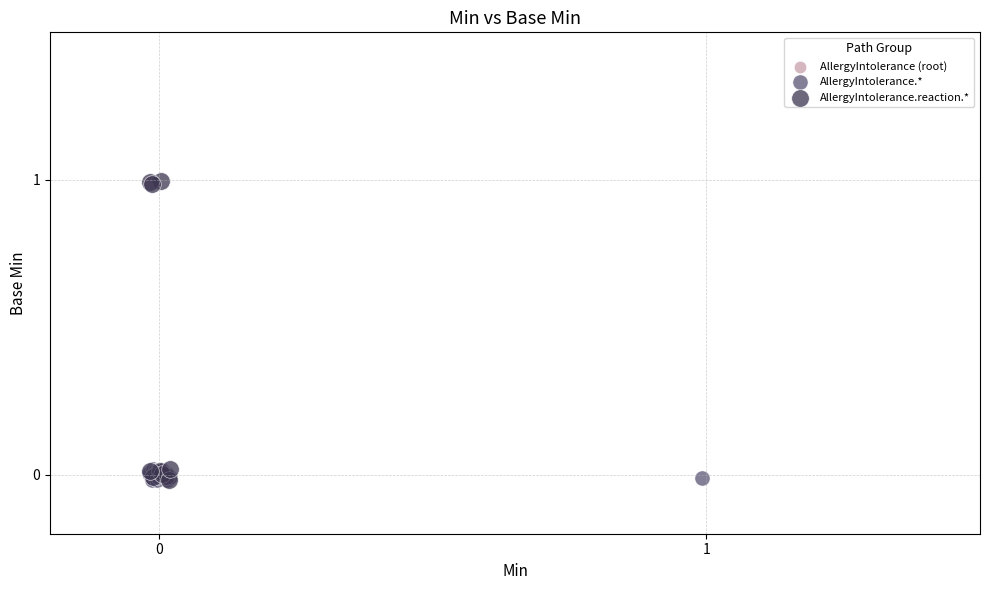

What are all the series names shown in the legend?

AllergyIntolerance (root), AllergyIntolerance.*, AllergyIntolerance.reaction.*